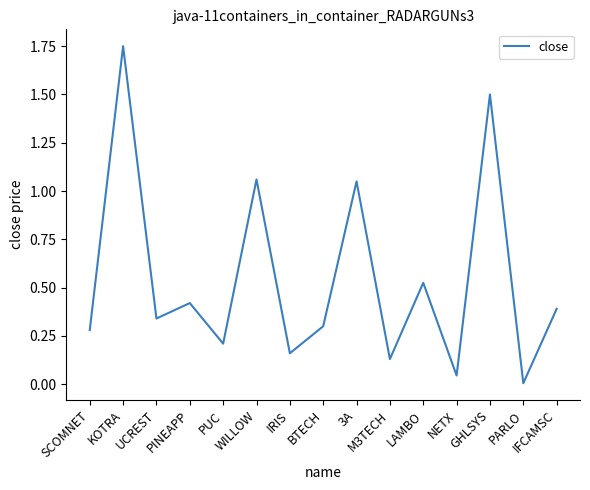

How many interior local peaks (higher than both neighbors) does the data have?

6